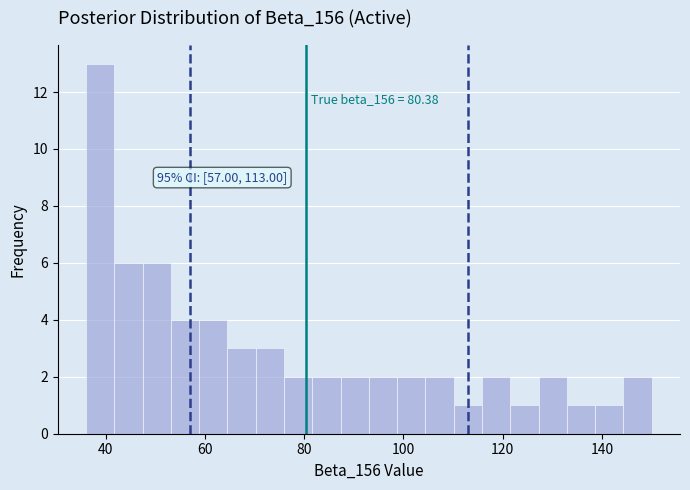

Around what value on the x-axis is the tallest bar? Give the approximate position of its centre, as read against the axis.

38